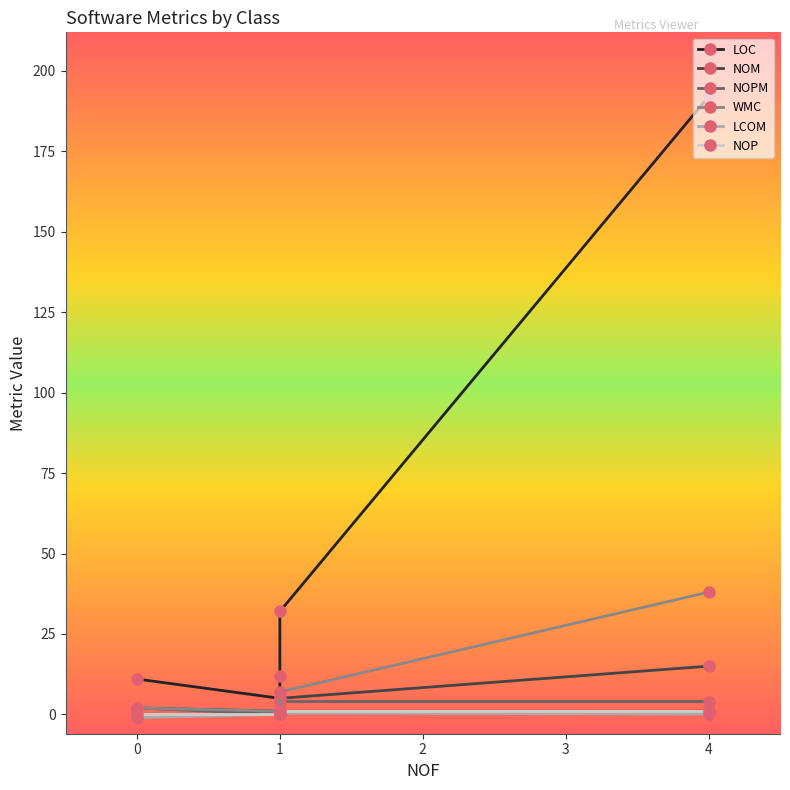

What value does the NOM series have at 1?

1.0